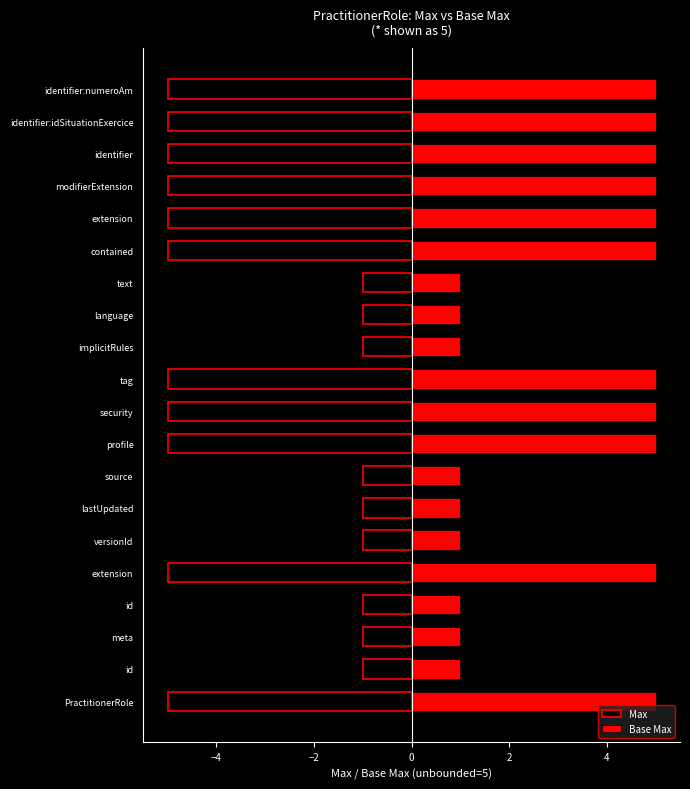

Between implicitRules and identifier:idSituationExercice, which is larger?

implicitRules